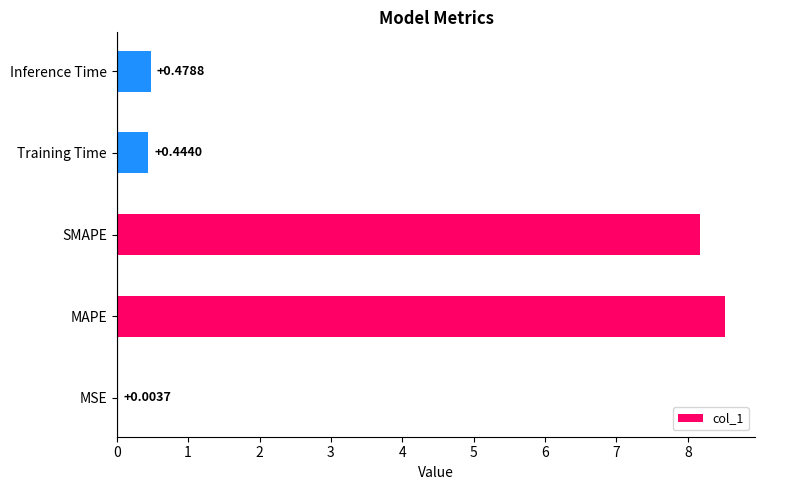

What is the change in value from MAPE to SMAPE?

-0.3